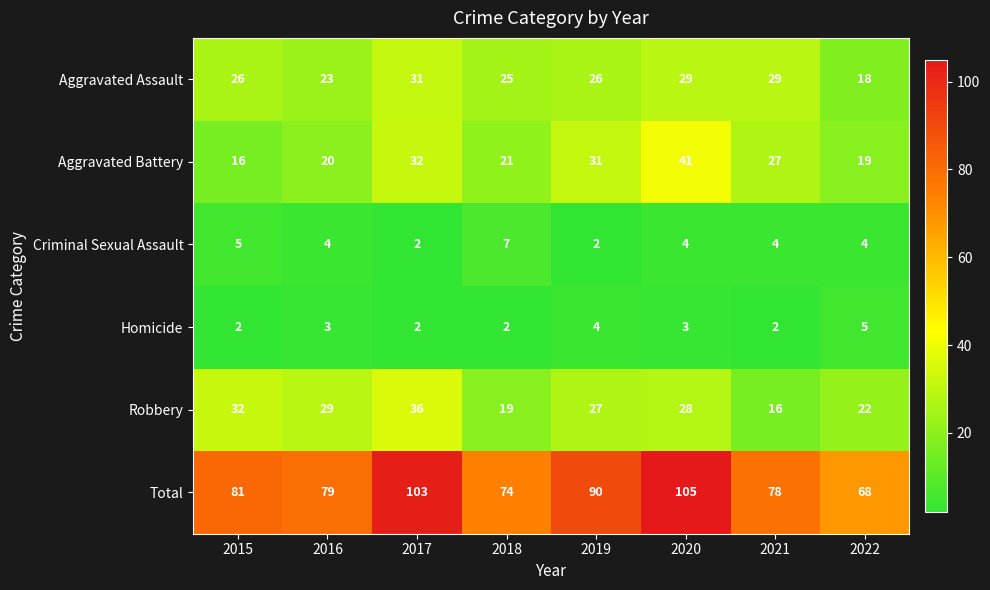

Rank the series by their maximum value, from lowest to highest.

Homicide, Criminal Sexual Assault, Aggravated Assault, Robbery, Aggravated Battery, Total